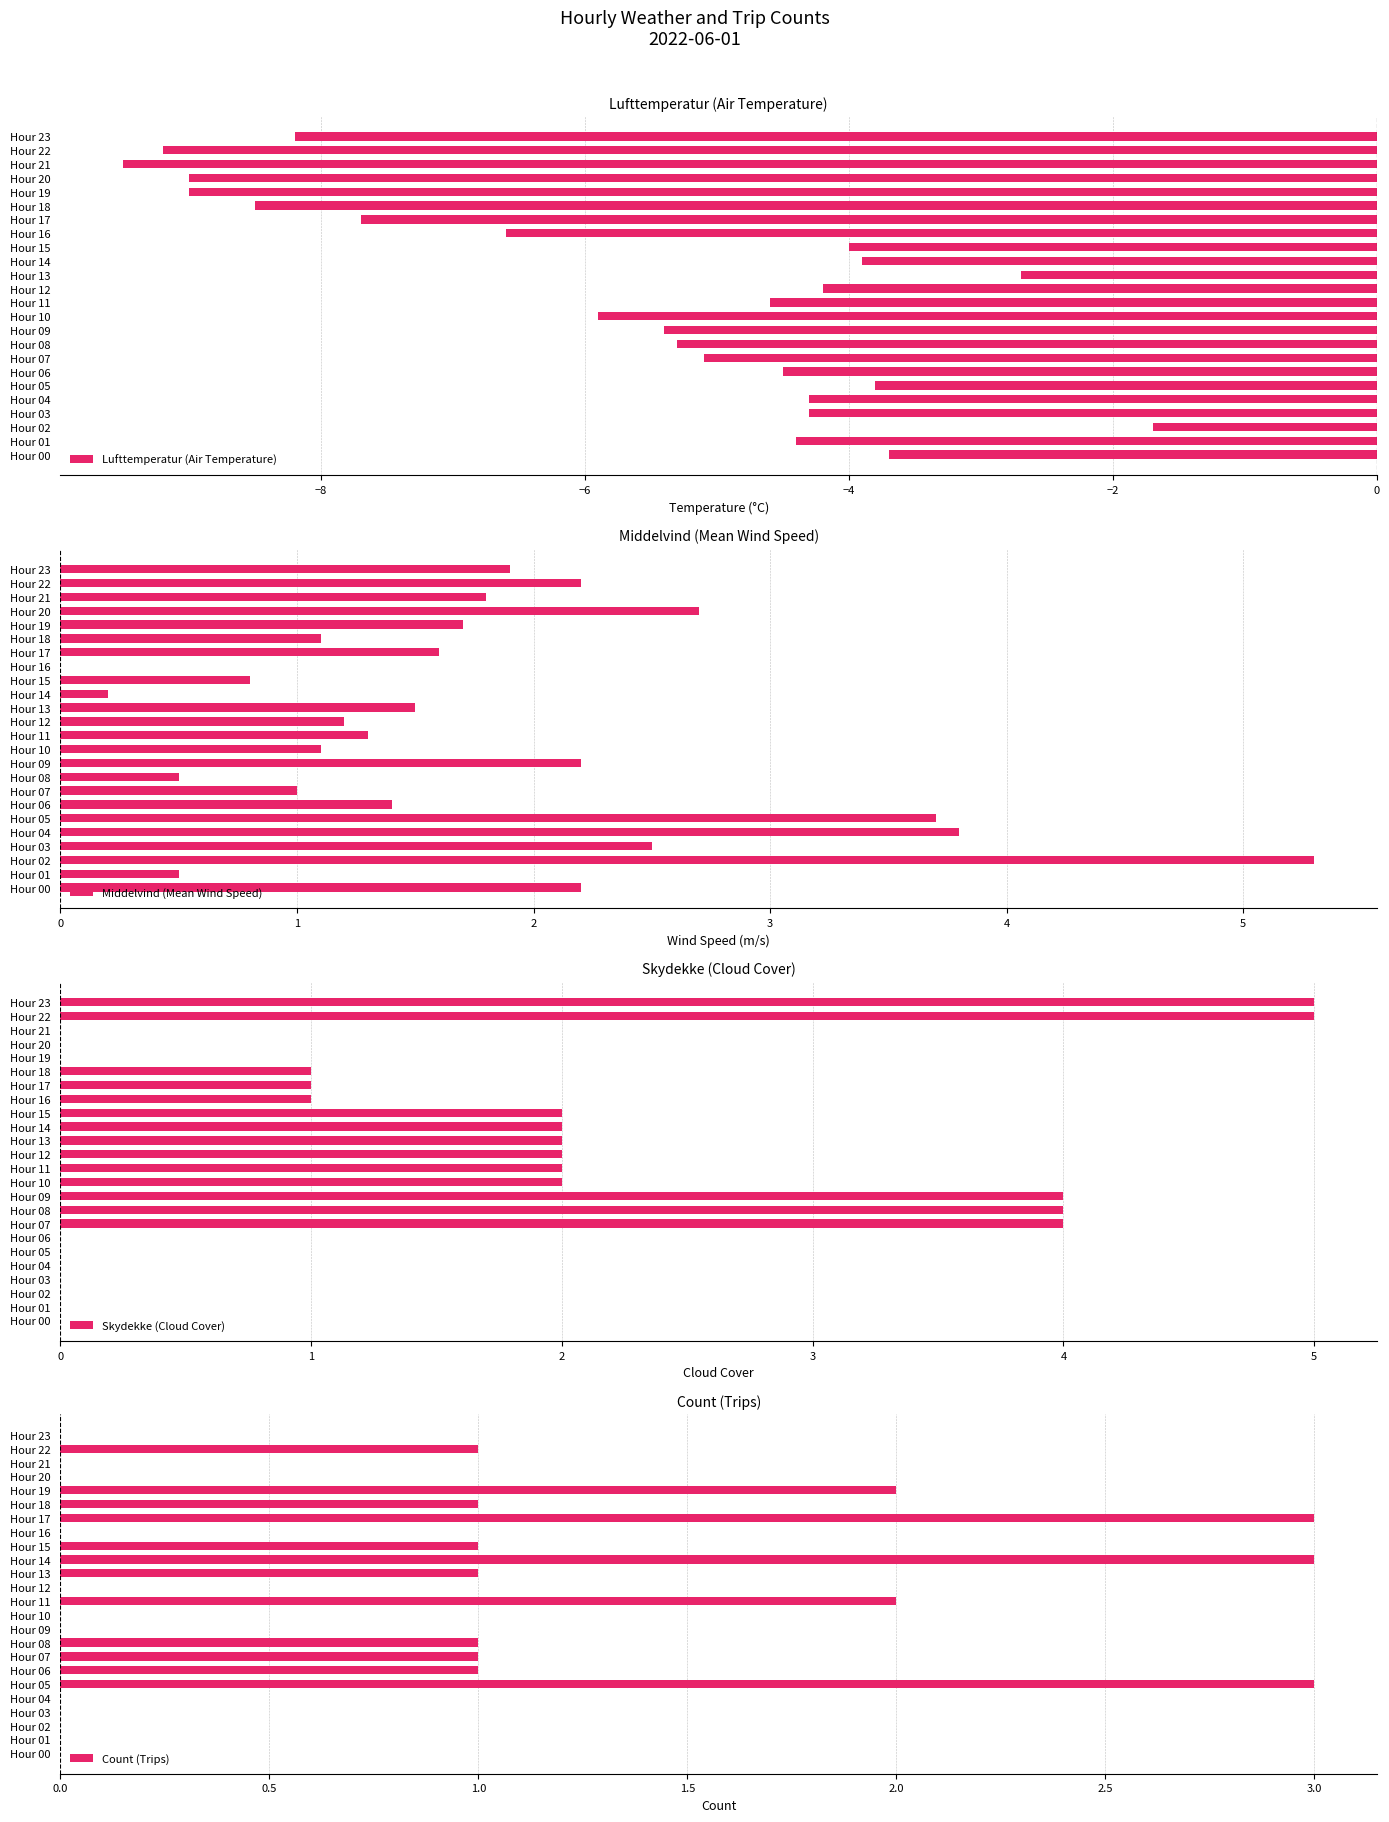

How many data points in Skydekke (Cloud Cover) are above 1?

11